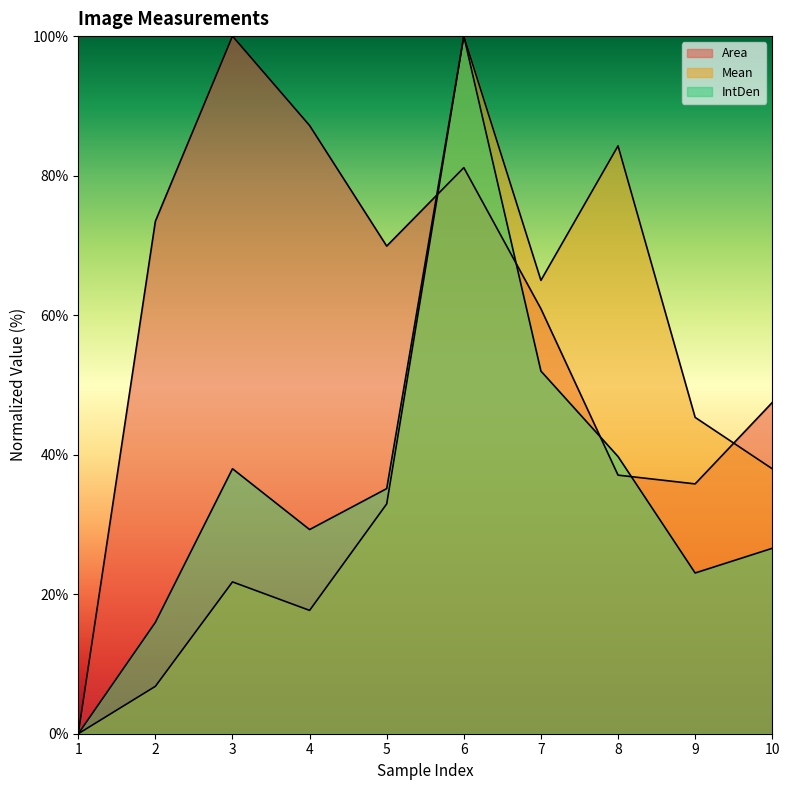

What is the total value across all series at 9?

104.2